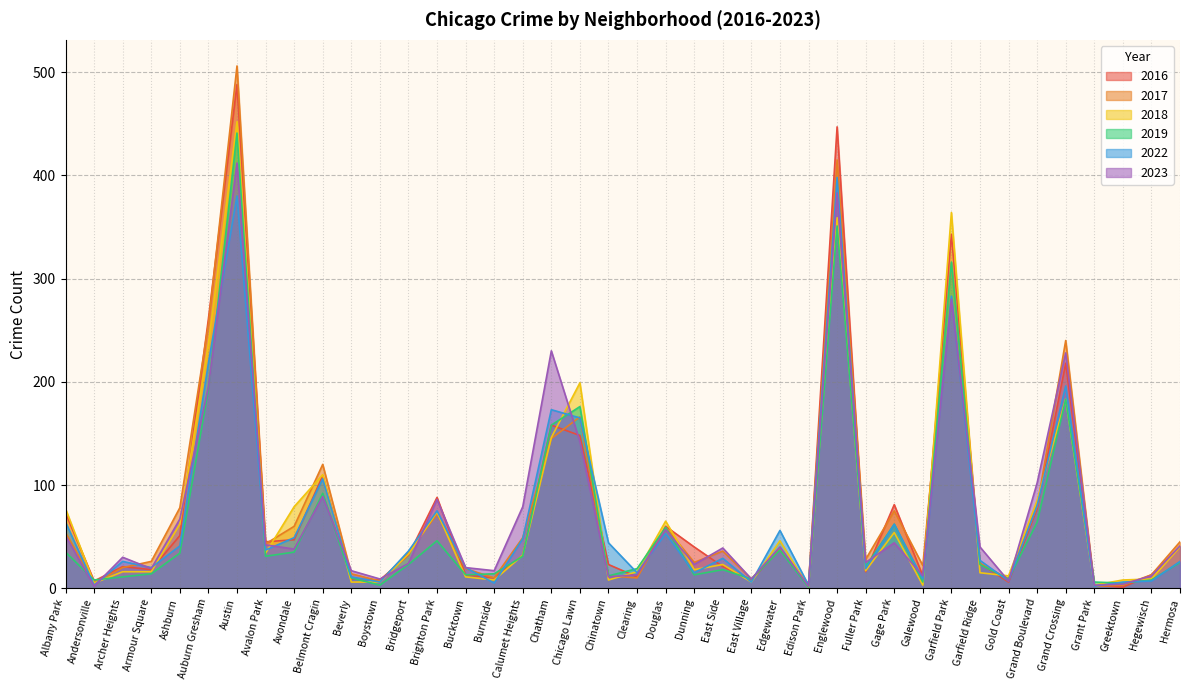

At which label does 2017 first exceed 36?

Albany Park